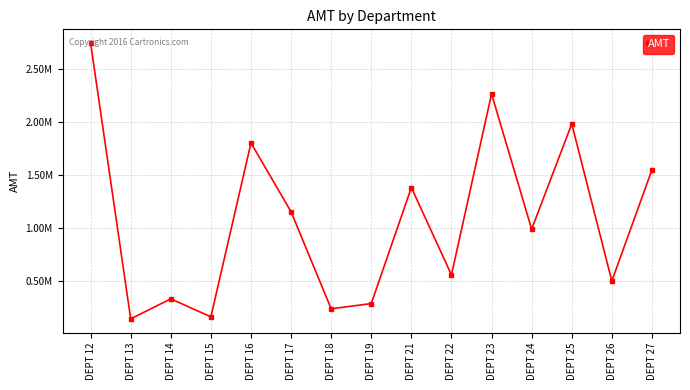

Does the chart have visible grid lines?

Yes